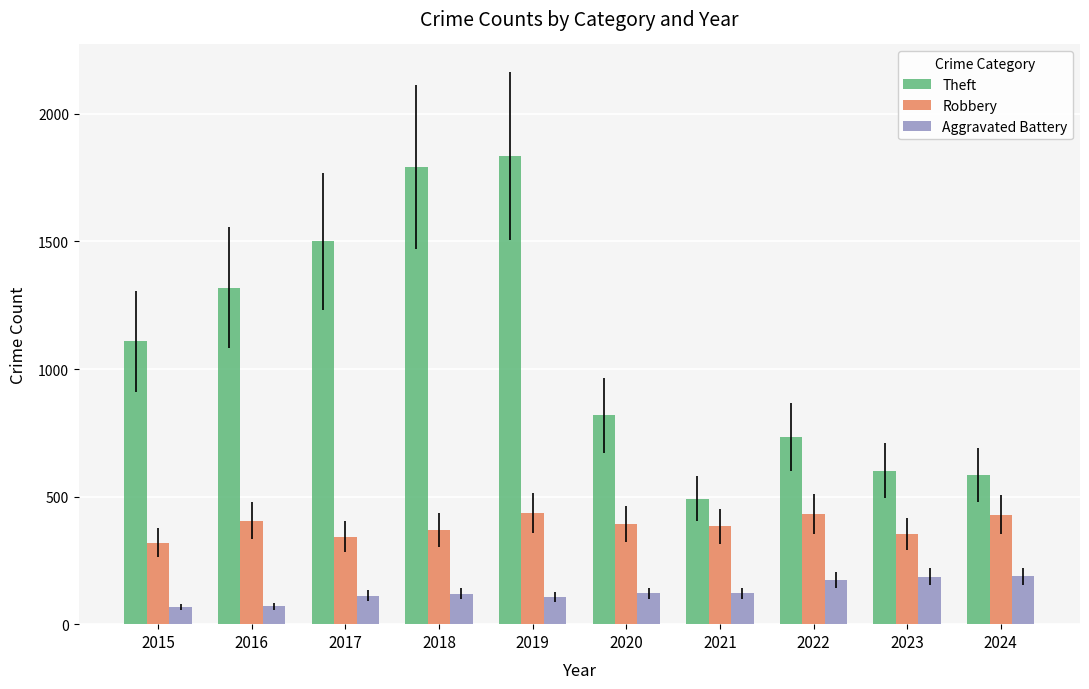

How many values in the Theft series are below 1108?

5